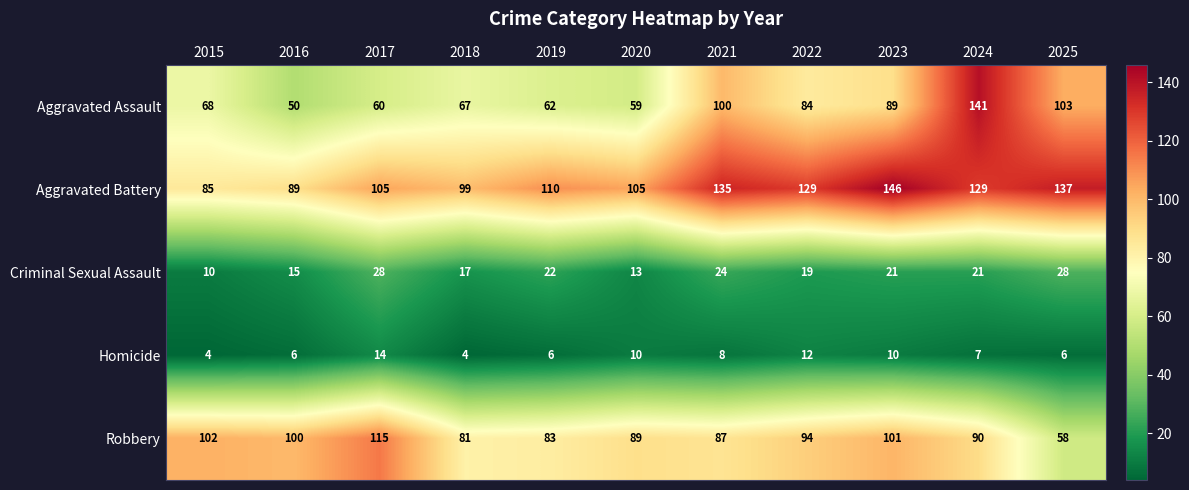

The Criminal Sexual Assault series shows 36 at 2023. True or false?

False